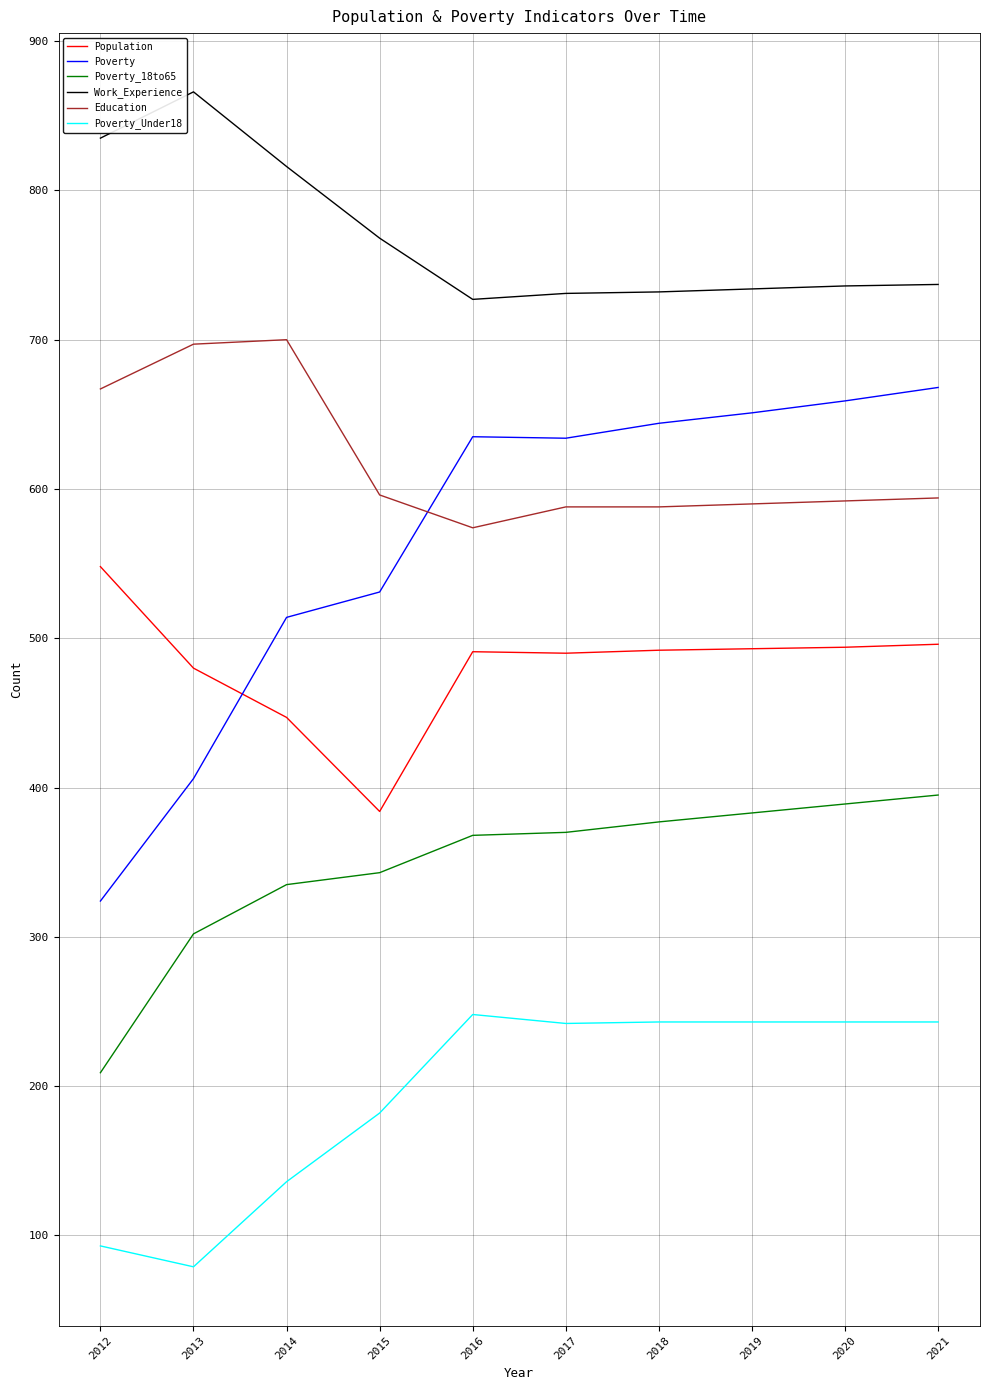

What is the difference between the highest and lowest values at 2016?

479